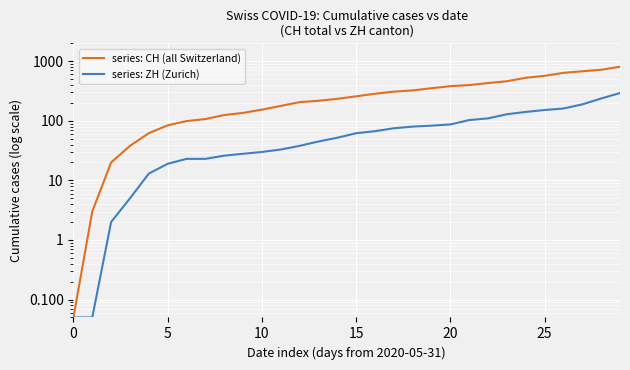

Which label corresponds to the largest value in the chart?

29